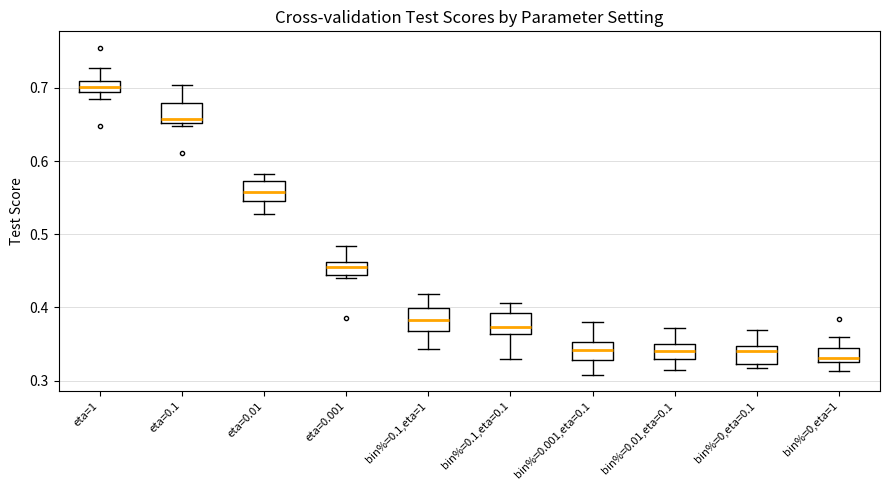

Where is the upper edge of the box for bin%=0.001,eta=0.1 on the y-axis? The values are not printed on the chart, so give them approximately, as read against the axis.

0.35